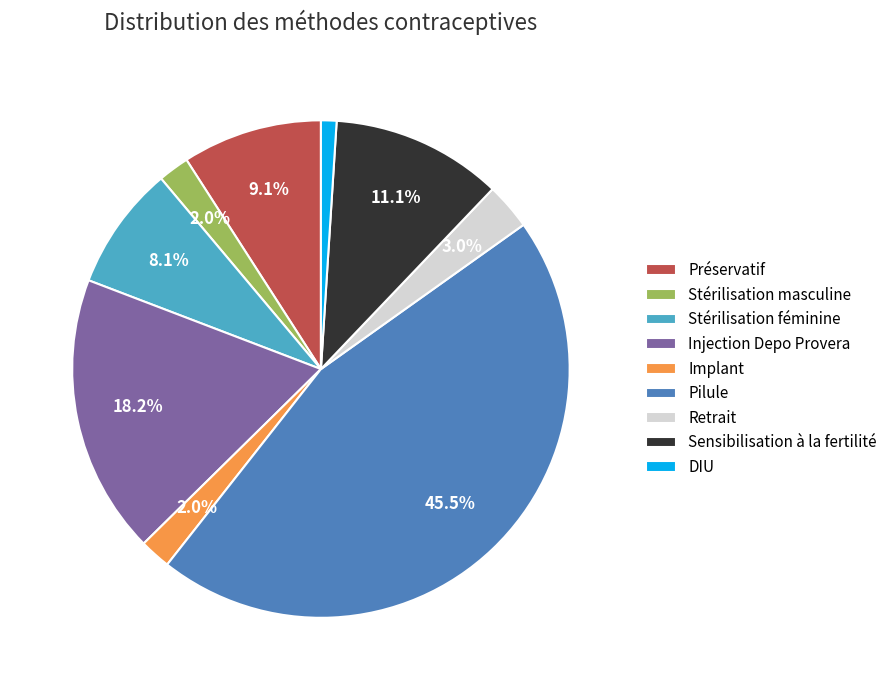

Which has a higher value, Pilule or Stérilisation masculine?

Pilule